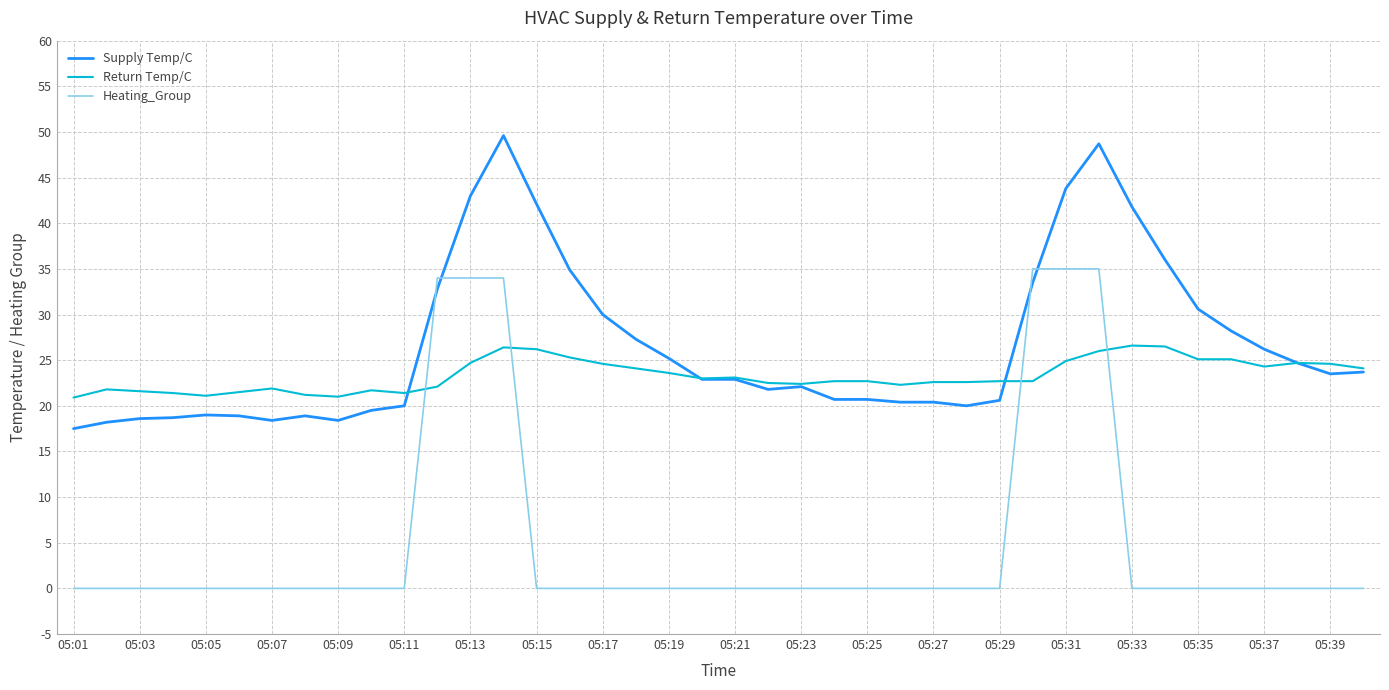

Which series has the largest total across all categories?

Supply Temp/C